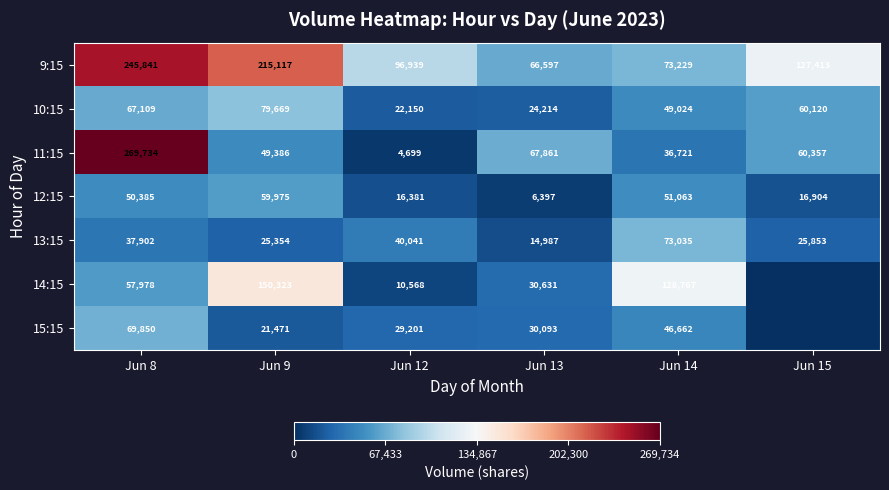

The value of 10:15 at Jun 12 is 22150. True or false?

True